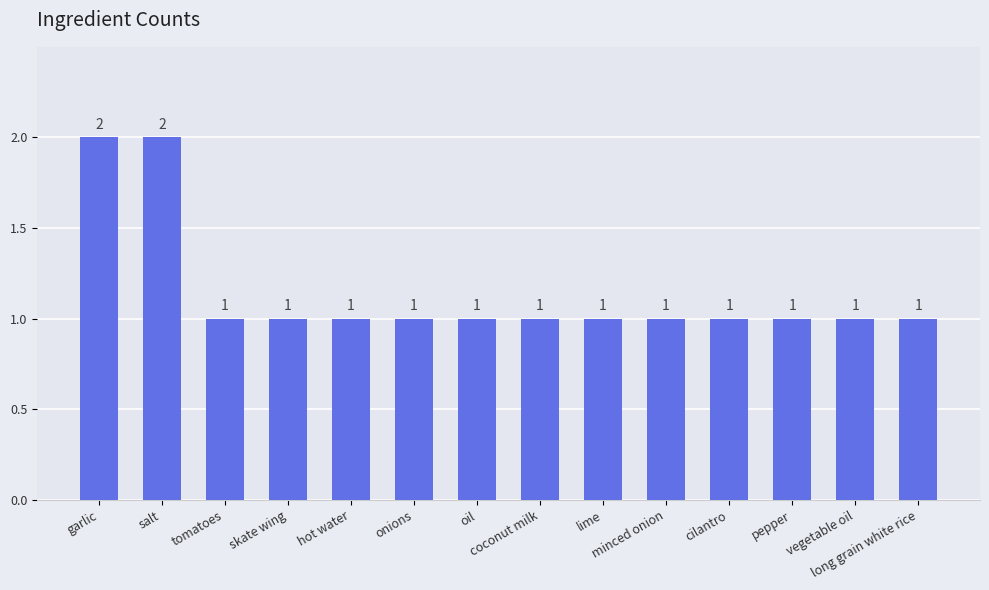

Count the values in the range 1 to 2.

14